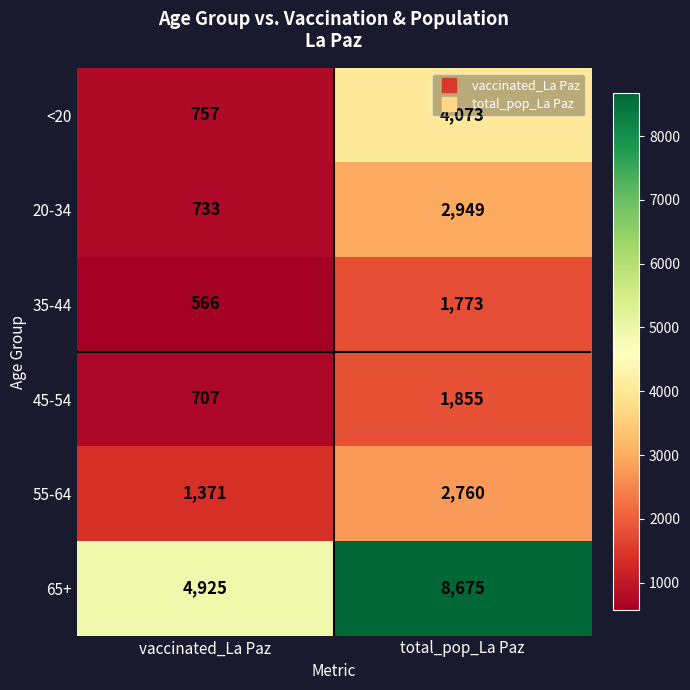

Which category has the lowest value in the 35-44 series?

vaccinated_La Paz